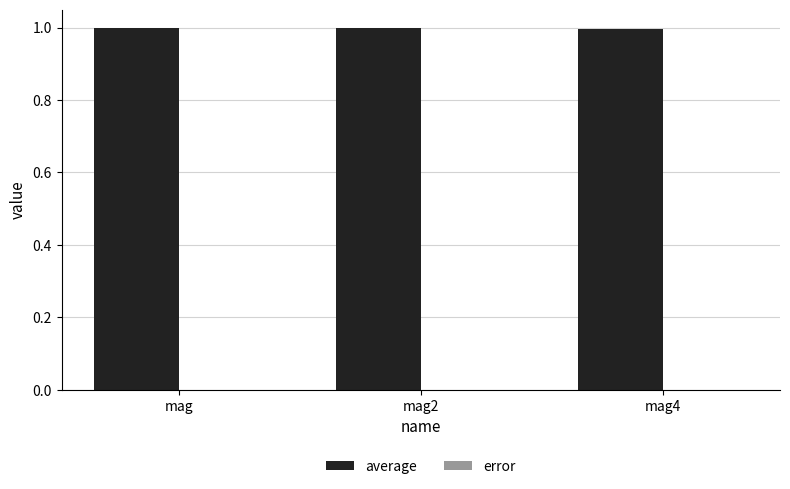

What is the greatest value displayed?

1.0